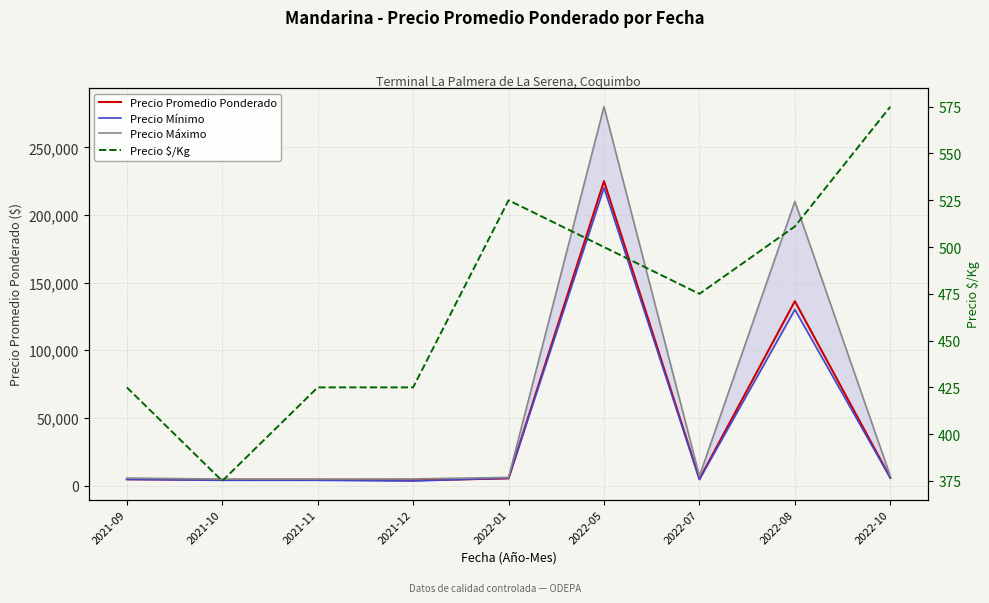

True or false: Precio Máximo has more than 2 points higher than both neighbors.

False